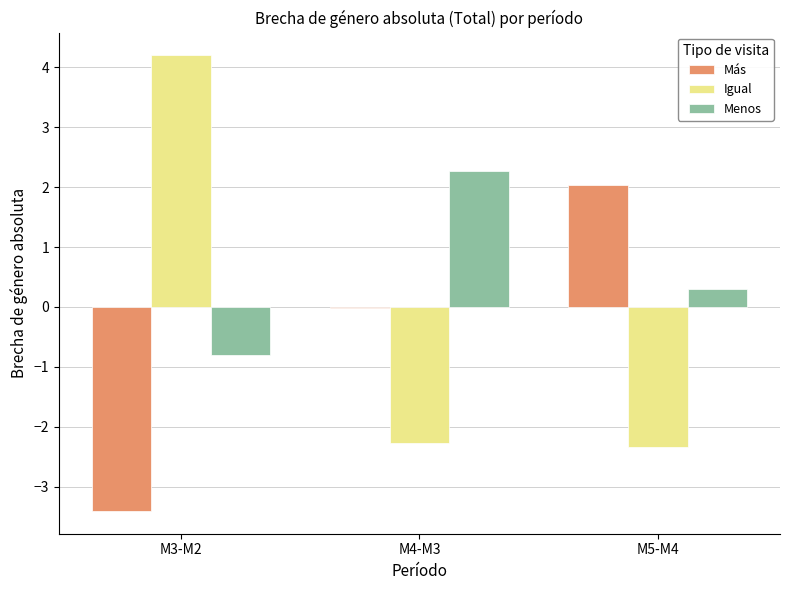

What is the difference between the Más values at M4-M3 and M5-M4?

2.0